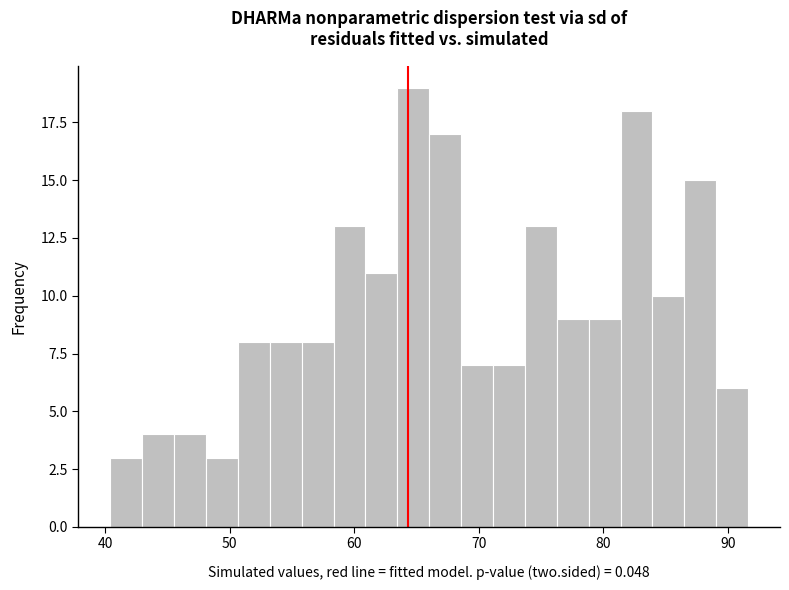

Read against the x-axis, roughly where is the centre of the tallest bar?

65